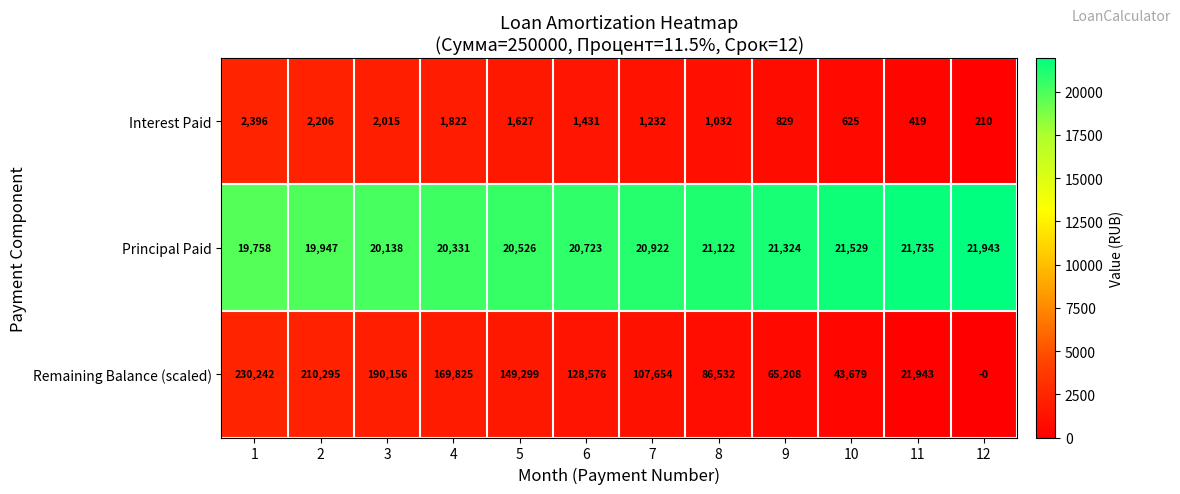

At which category is the sum across all series the highest?

1